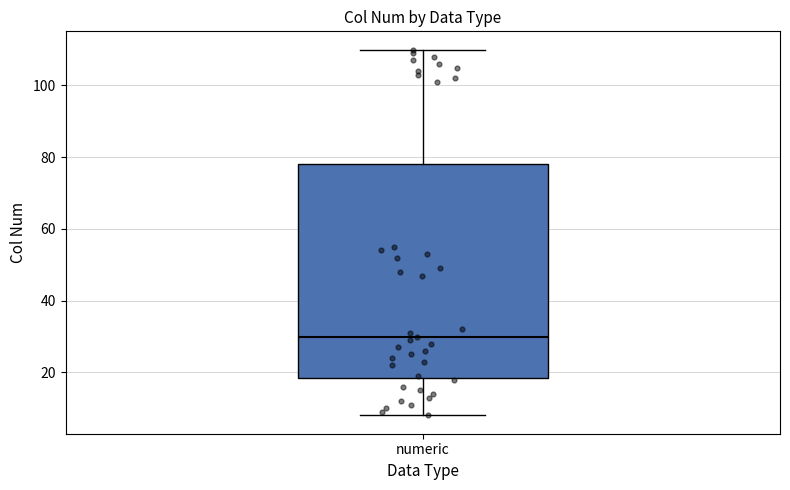

Where is the upper edge of the box for numeric on the y-axis? The values are not printed on the chart, so give them approximately, as read against the axis.

78